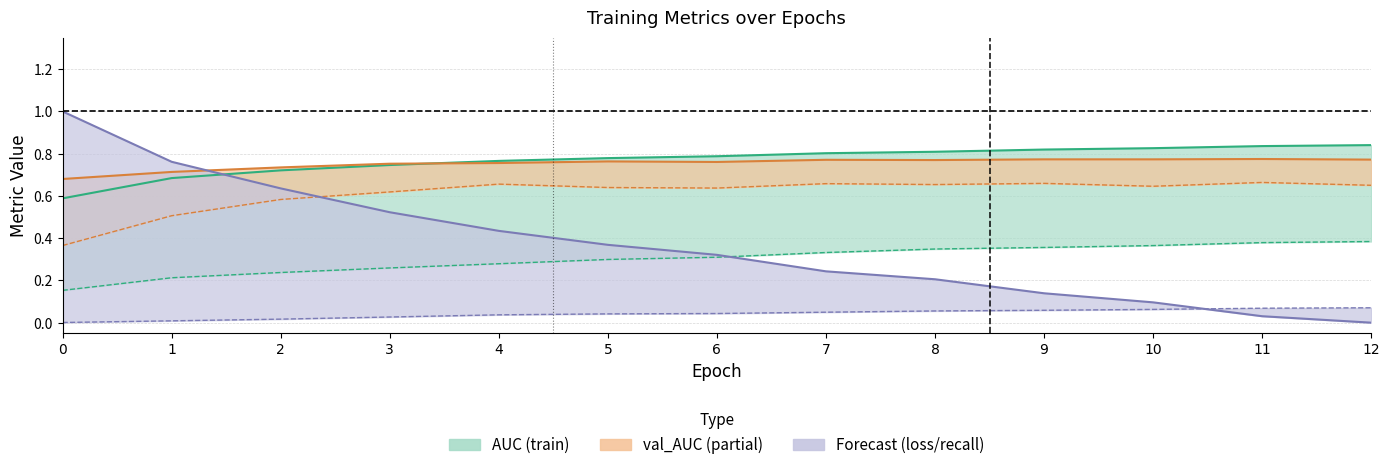

True or false: Recall has more than 0 points higher than both neighbors.

False